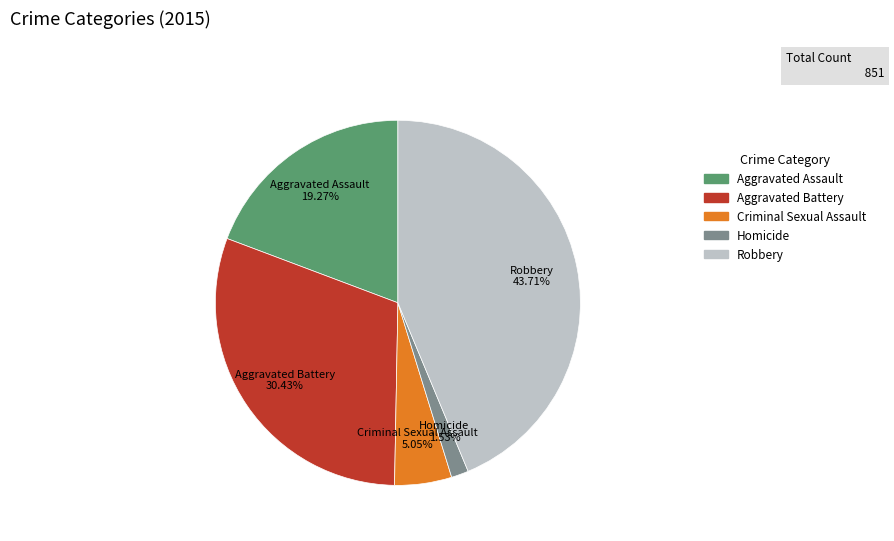

Is it true that Aggravated Battery is 30% of the pie?

True